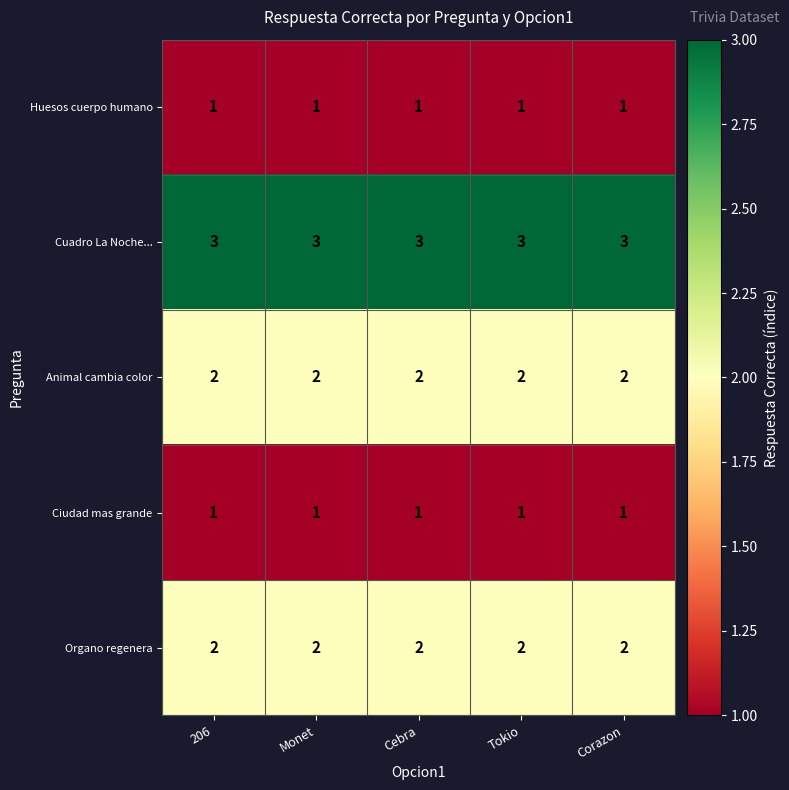

What is the sum of all Cuadro La Noche... values?

15